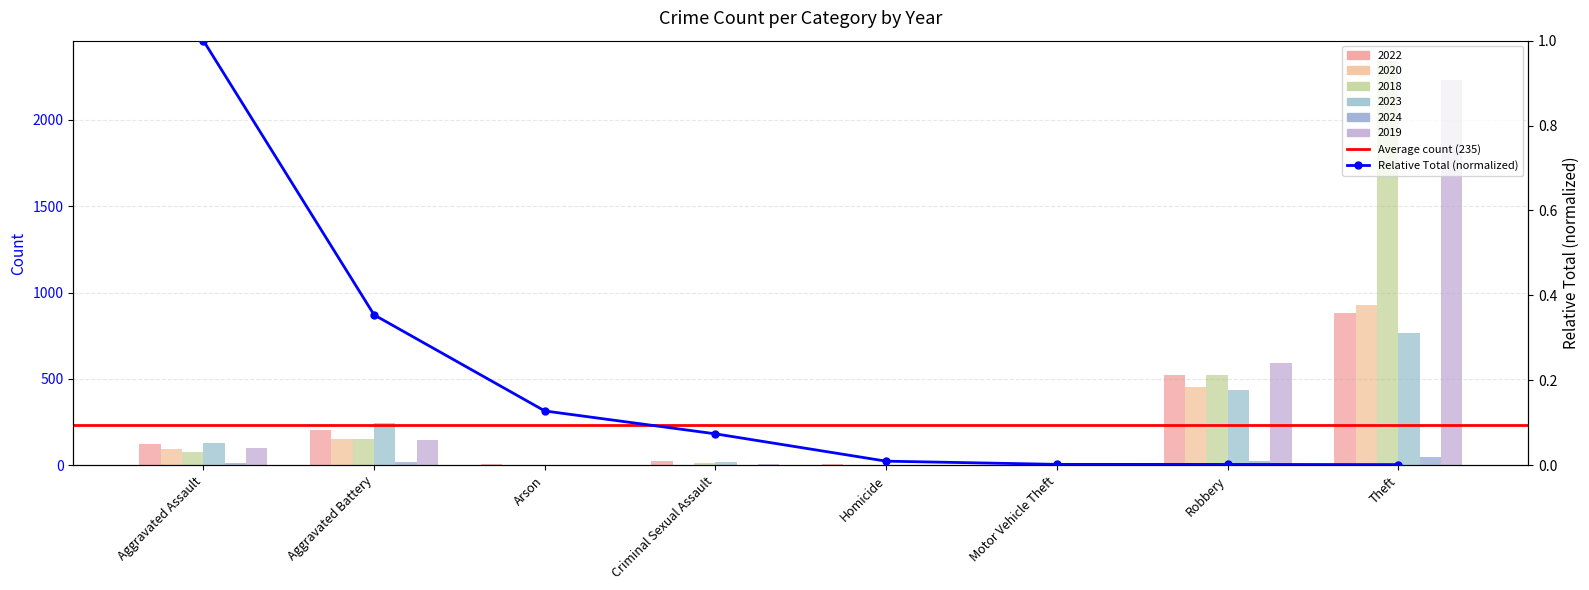

What is the label of the 7th bar from the left?

Robbery